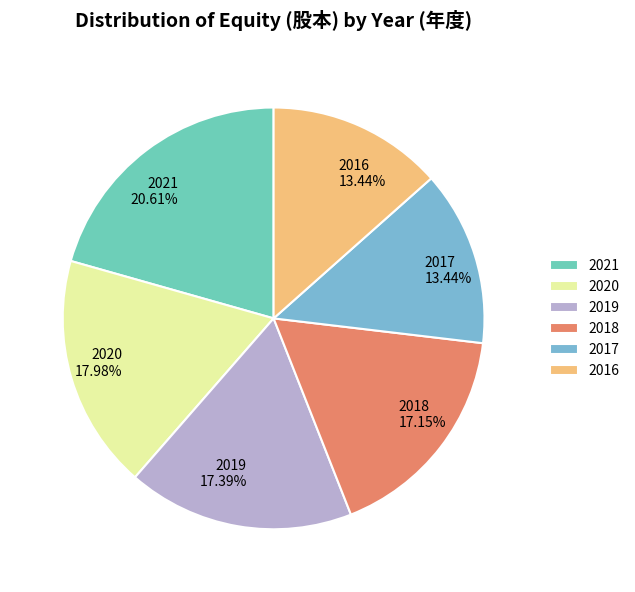

Between 2020 17.98% and 2018 17.15%, which is larger?

2020 17.98%